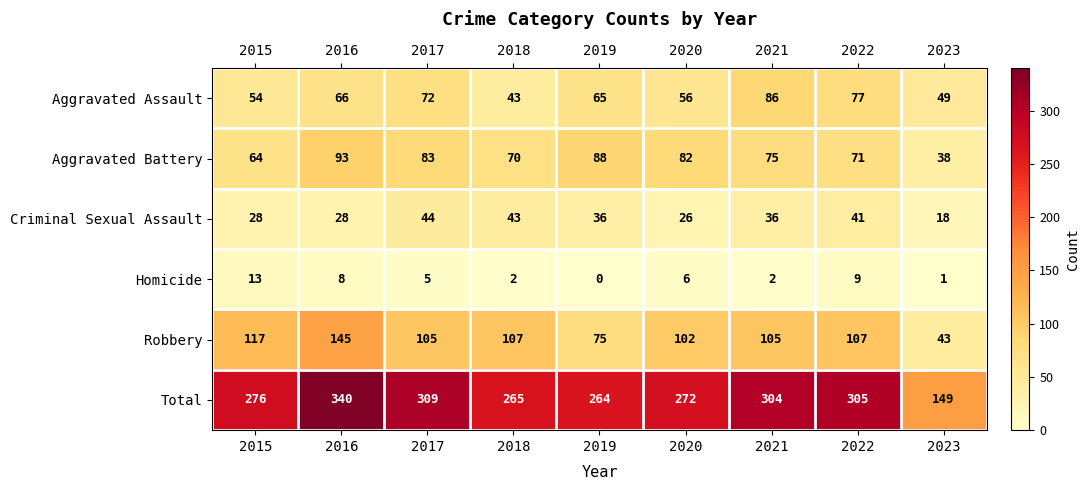

At how many categories does at least one series exceed 123?

9